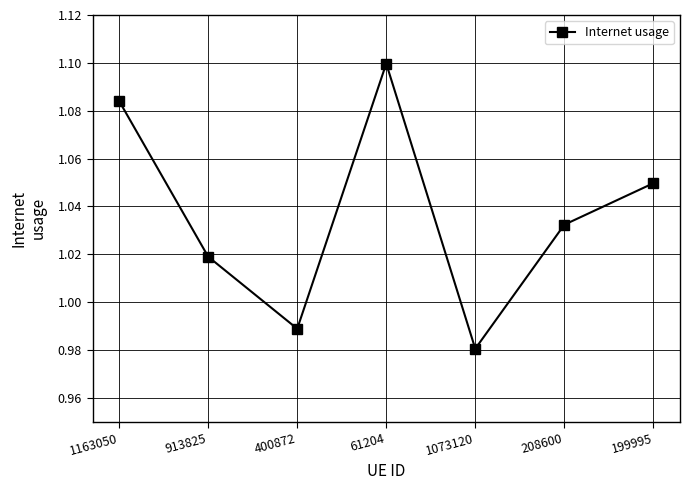

How many data points are above 1?

5